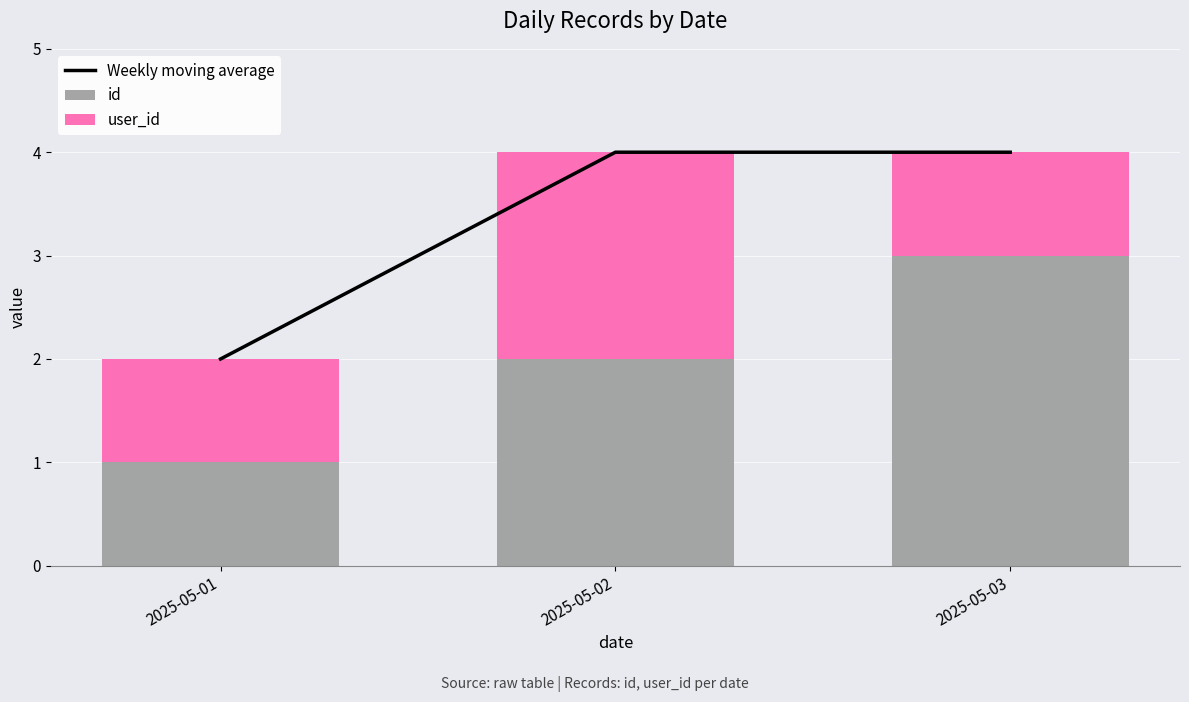

Is it true that user_id equals 2 at 2025-05-01?

False